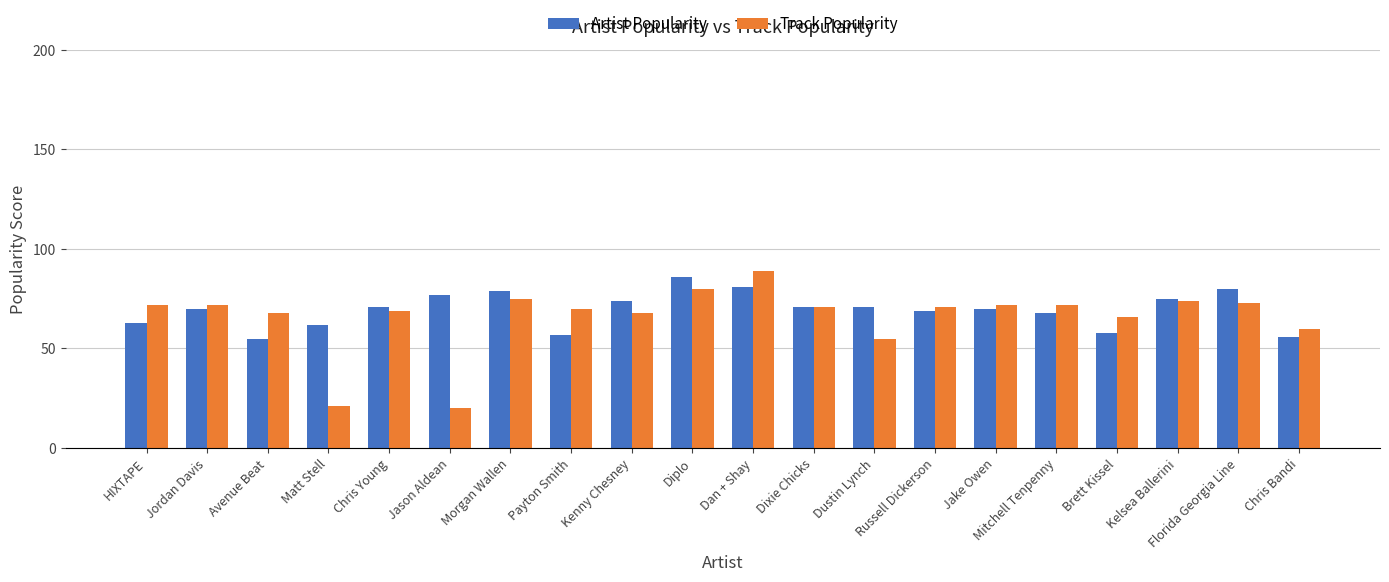

What is the total value across all series at Chris Young?

140